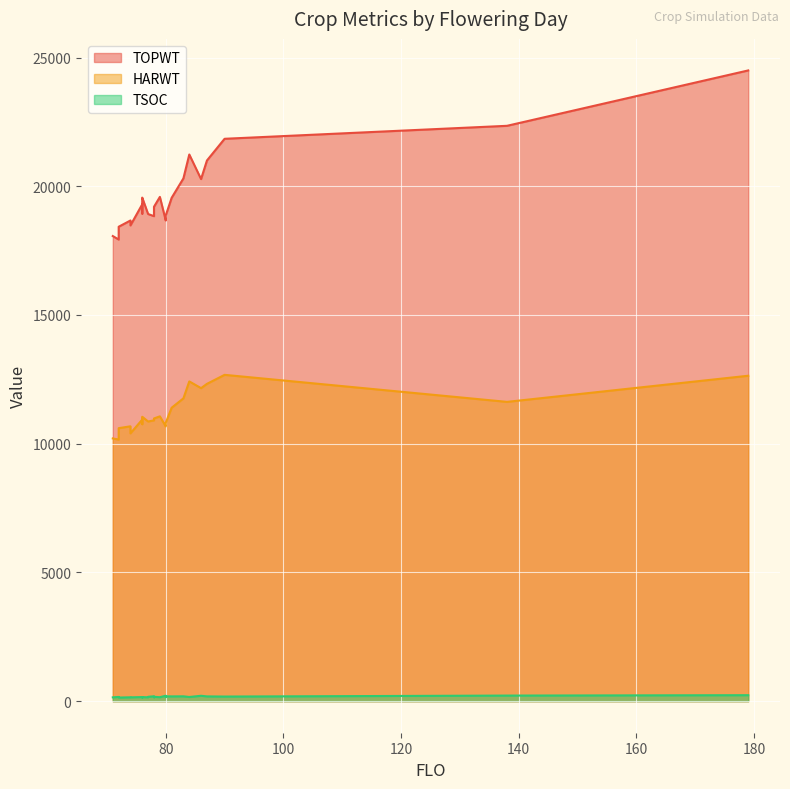

What is the total value across all series at 74?

29497